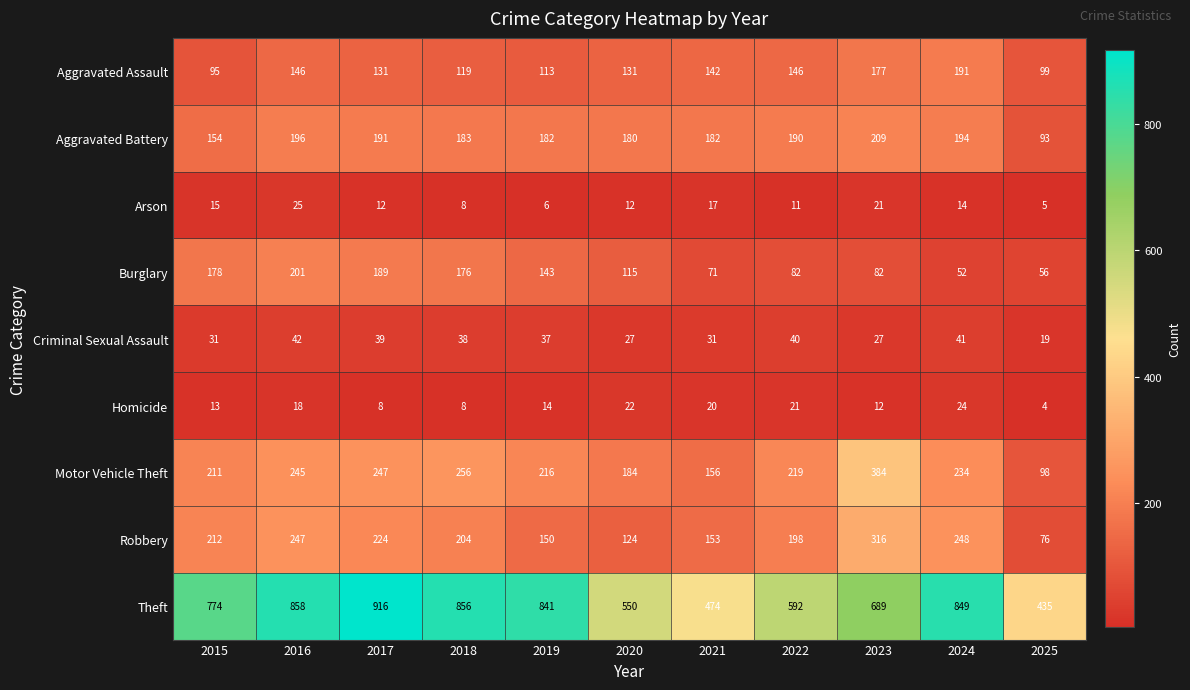

What is the average value of the Robbery series?

196